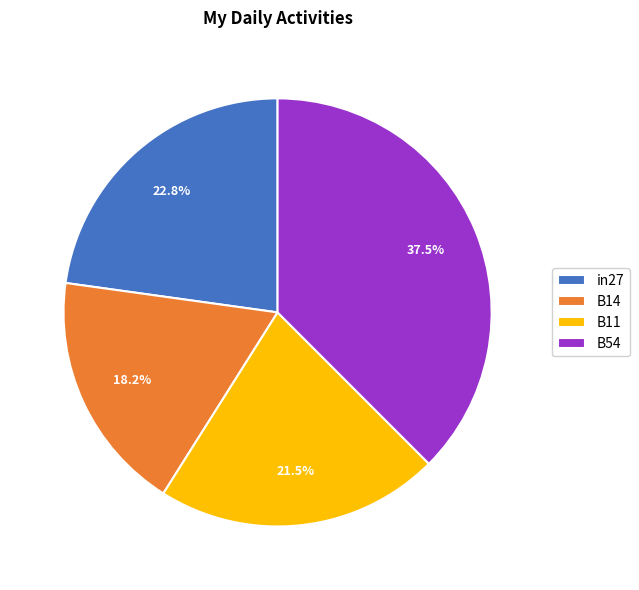

Count the number of slices in the pie.

4